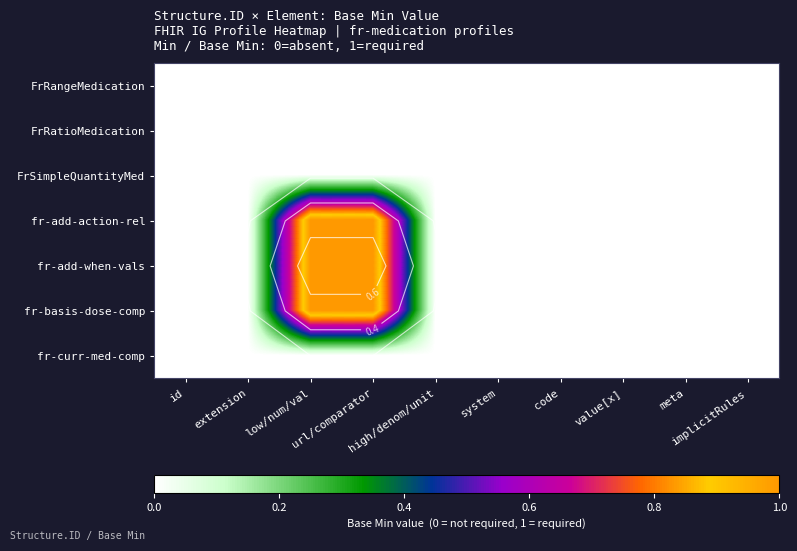

What is the difference between the maximum and minimum values in the fr-basis-dose-comp series?

1